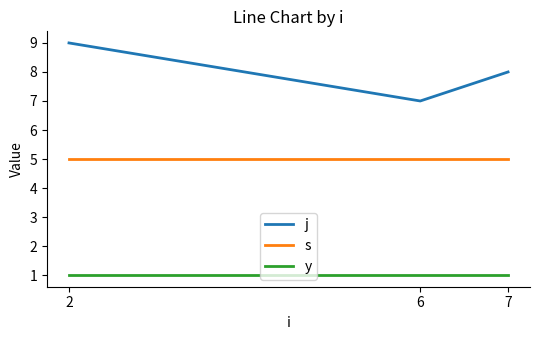

What is the sum of the j values at 7 and 2?

17